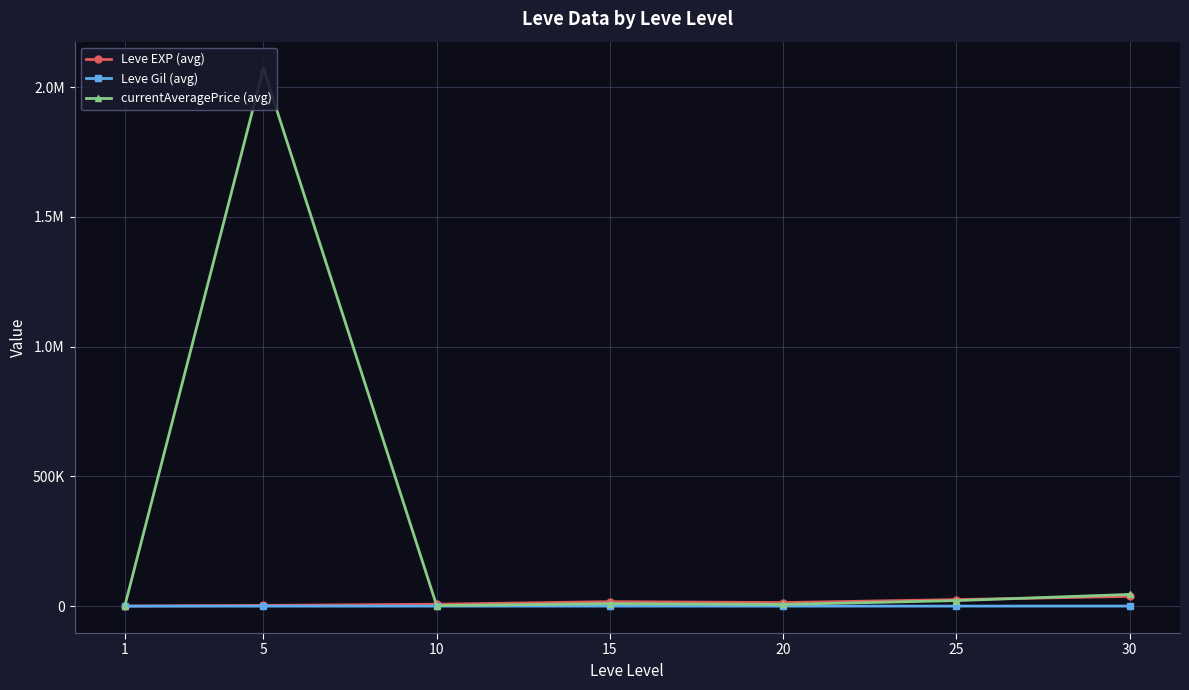

How many interior local peaks does the currentAveragePrice (avg) series have?

2